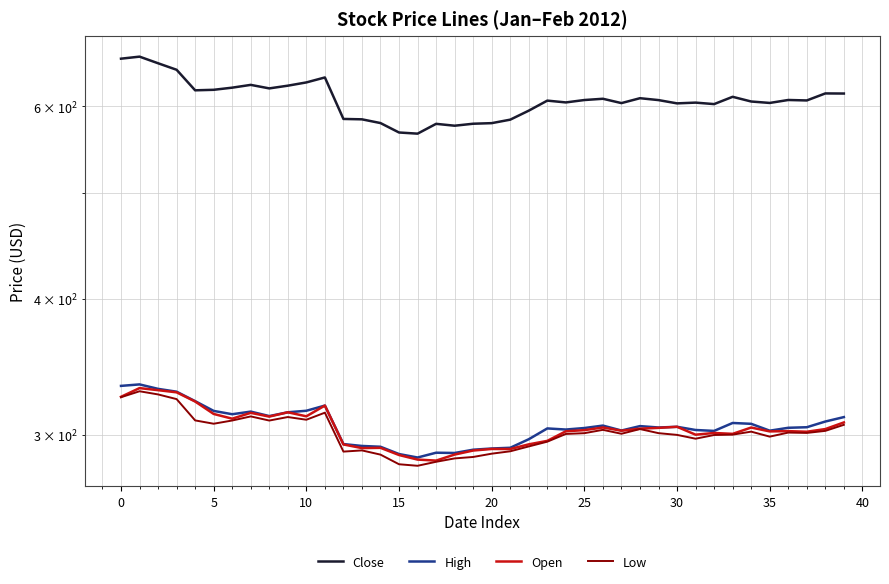

How many lines are shown in the chart?

4